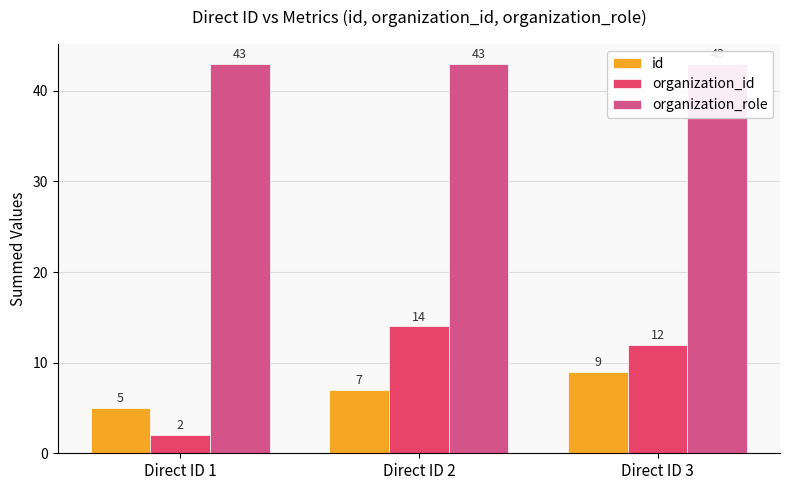

Reading right to left, list all the values displayed in this chart.

id: 9	7	5
organization_id: 12	14	2
organization_role: 43	43	43